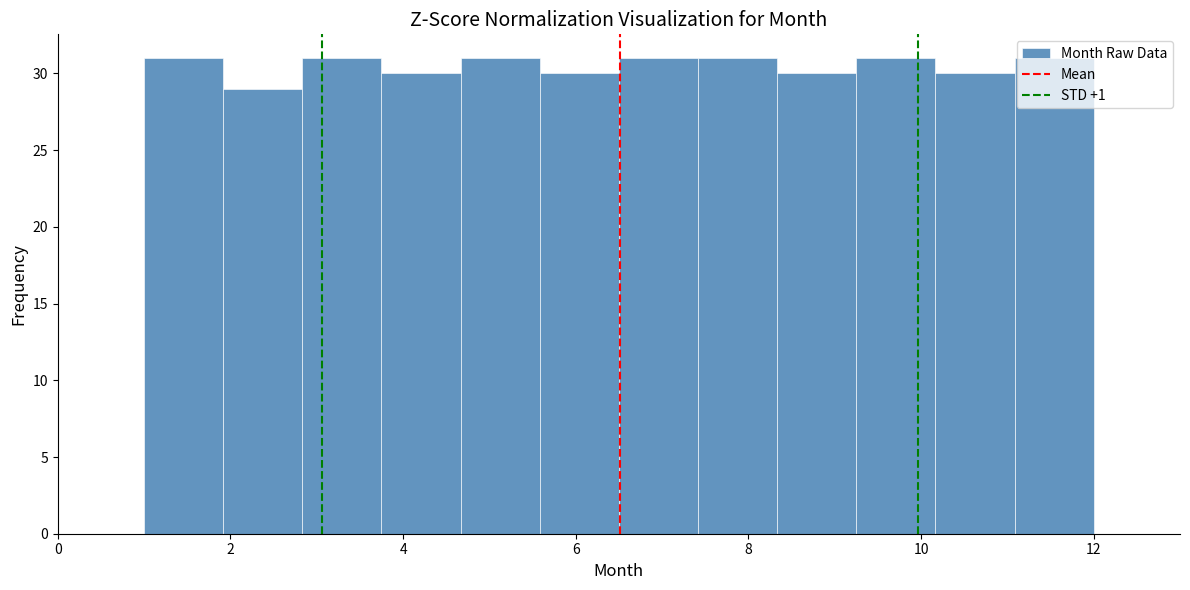

Reading left to right, transcribe this chart: for each bar, give the range it covers on the x-axis and its height. Neither the bar edges nor the heights are printed on the chart, so give them approximately, as read against the axes.

1.0 to 2.0: 31
2.0 to 2.8: 29
2.8 to 3.8: 31
3.8 to 4.6: 30
4.6 to 5.6: 31
5.6 to 6.6: 30
6.6 to 7.4: 31
7.4 to 8.4: 31
8.4 to 9.2: 30
9.2 to 10.2: 31
10.2 to 11.0: 30
11.0 to 12.0: 31